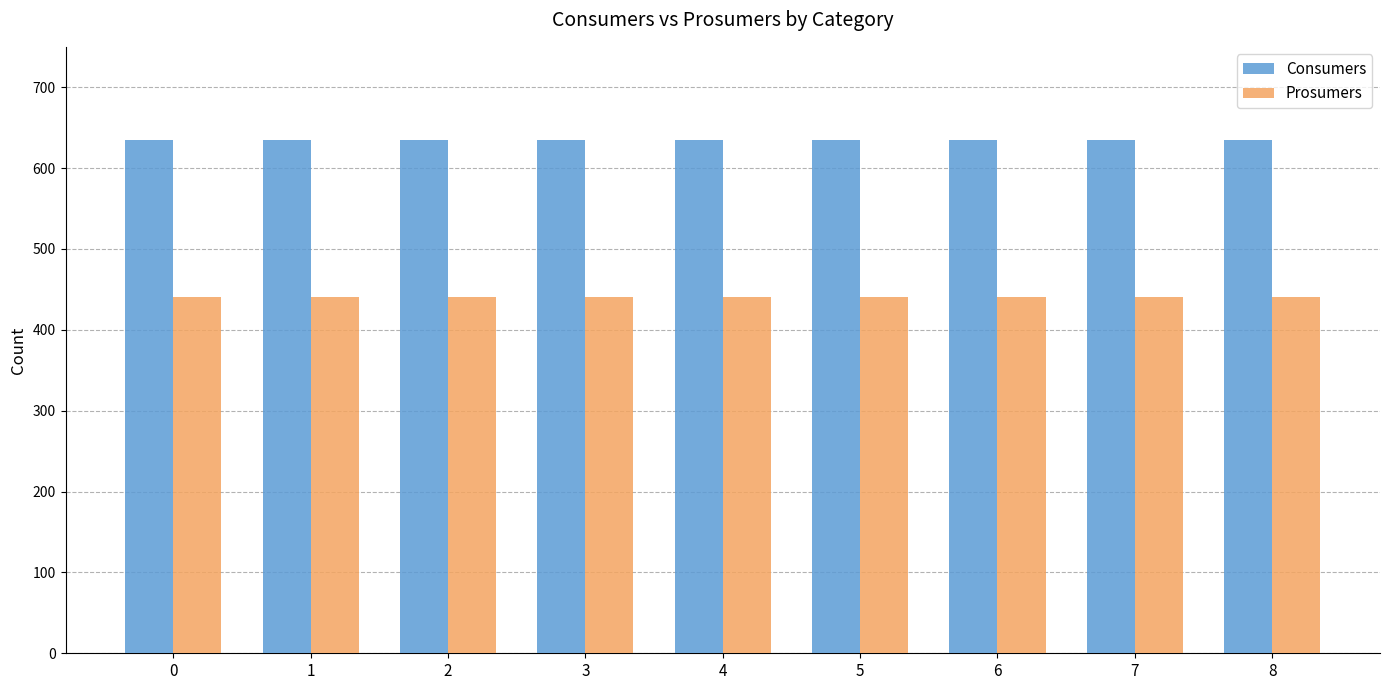

Is it true that Prosumers equals 162 at 0?

False